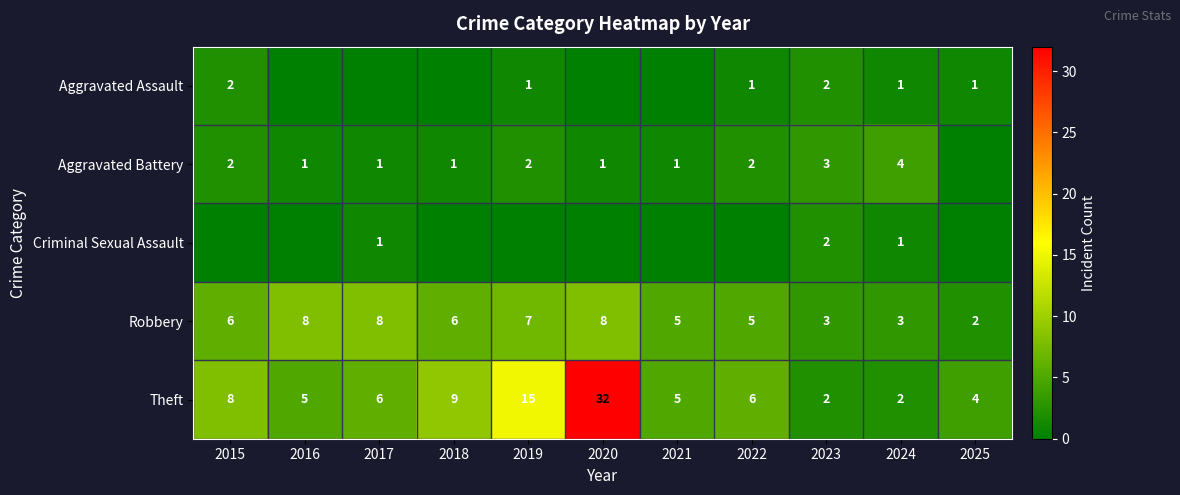

What is the difference between the second highest and second lowest values in the Theft series?

13